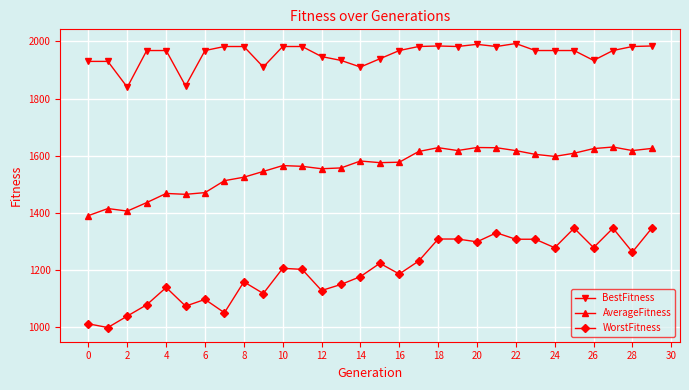

What is the difference between the maximum and minimum values in the BestFitness series?

152.9